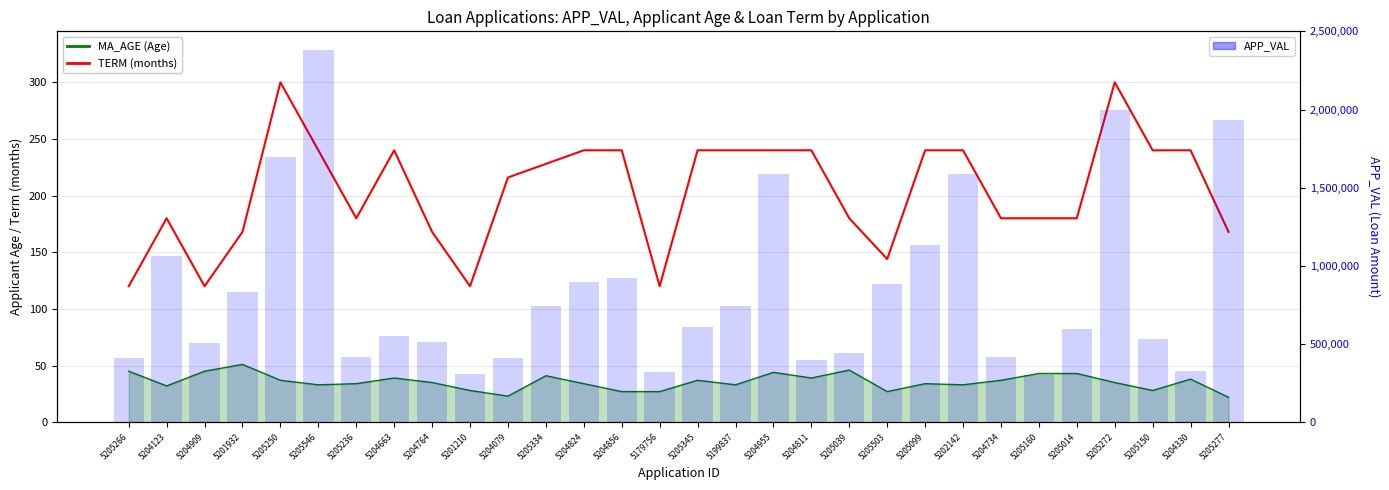

What is the minimum value for TERM (months)?

120